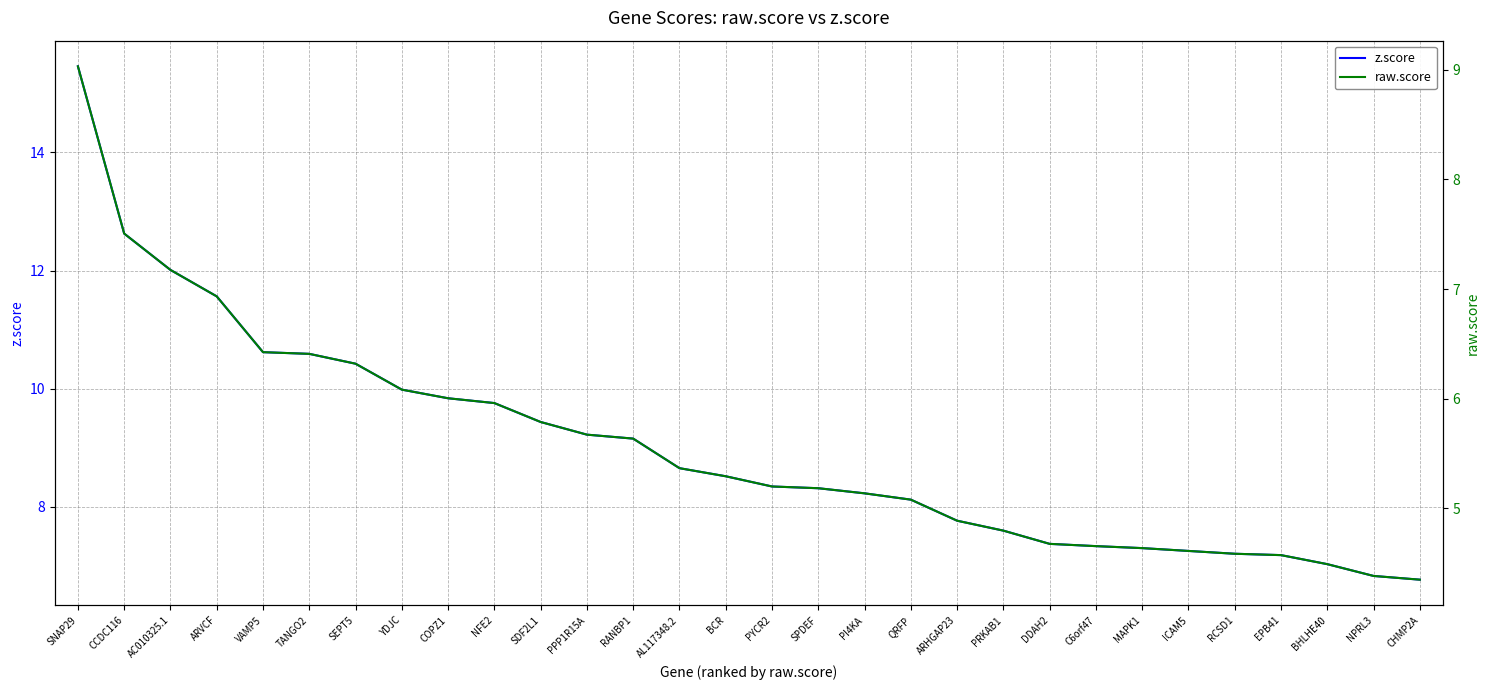

What is the value of the raw.score point at the 28th from the left?

4.5